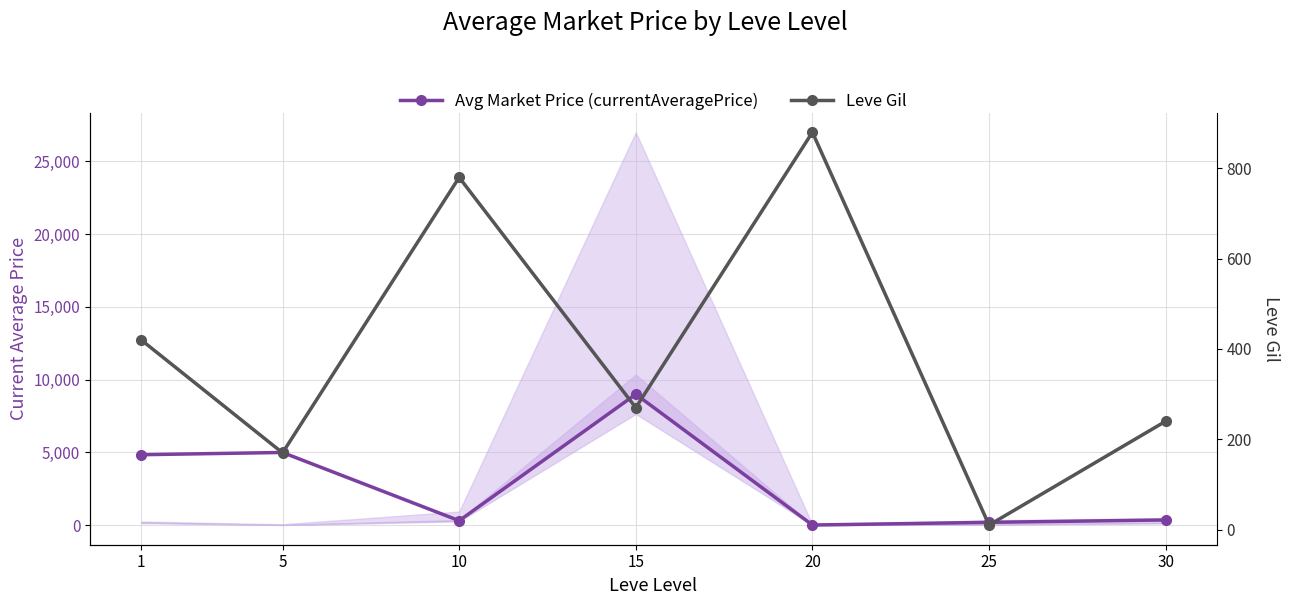

Which series has the largest total across all categories?

Avg Market Price (currentAveragePrice)